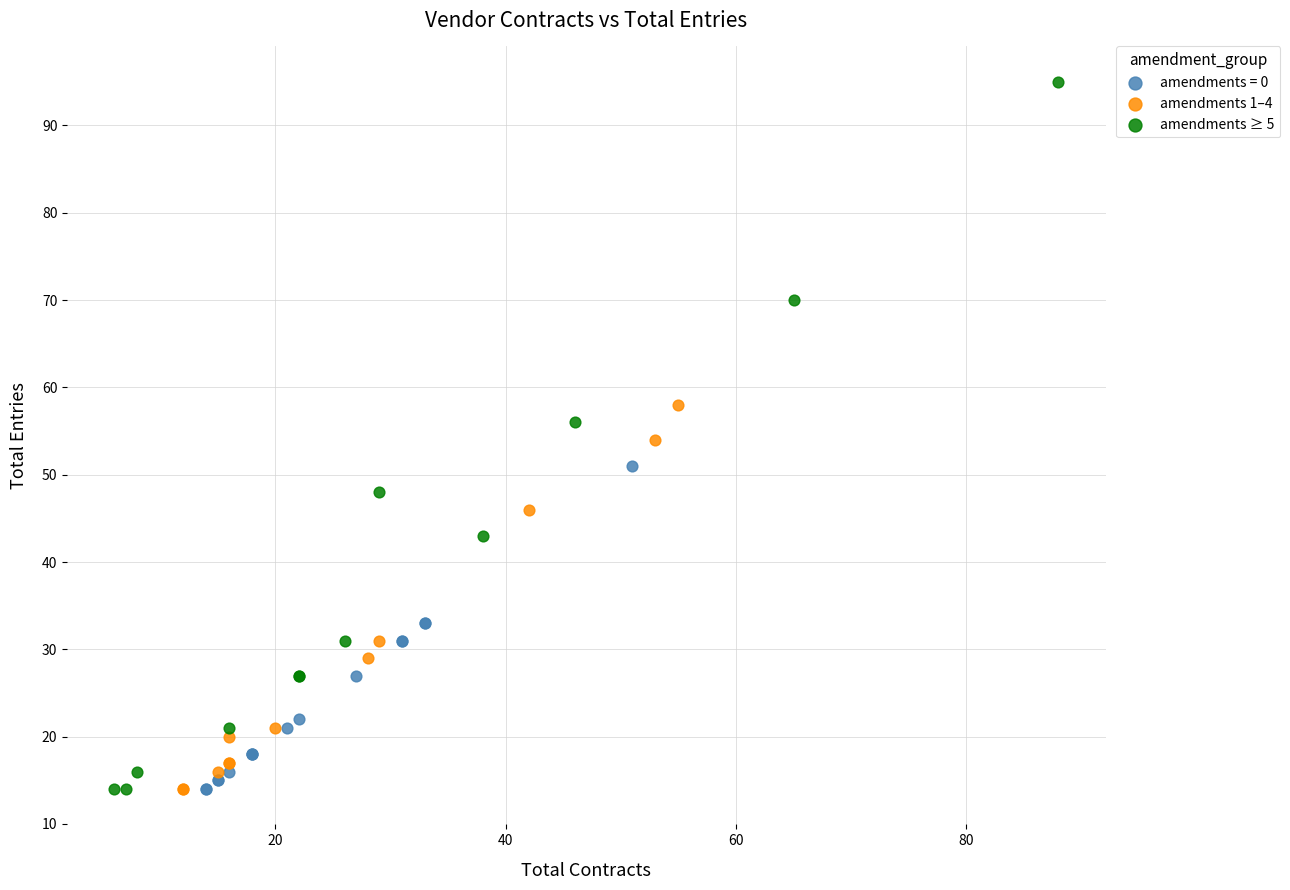

Which series reaches the maximum Y coordinate?

amendments ≥ 5